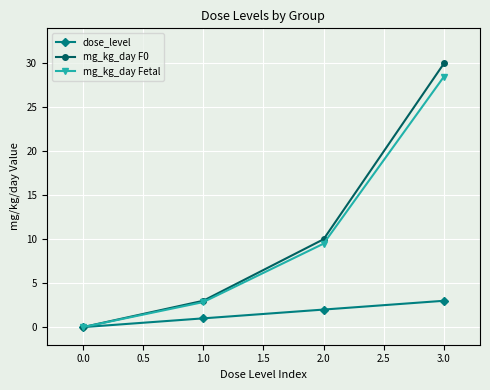

How many distinct data groups are displayed?

3